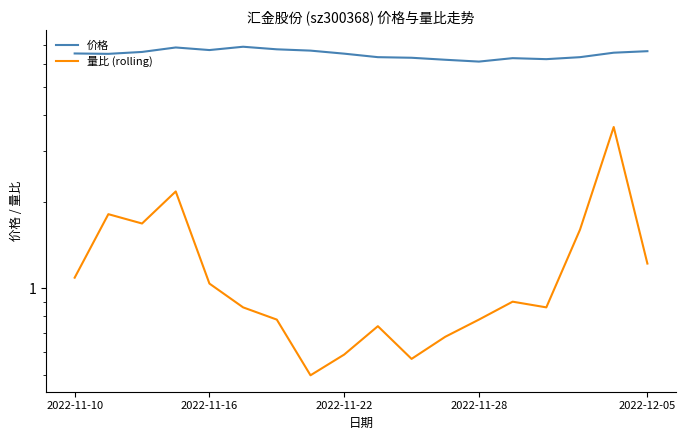

Rank the series at 2022-11-22 from lowest to highest value.

量比 (rolling), 价格